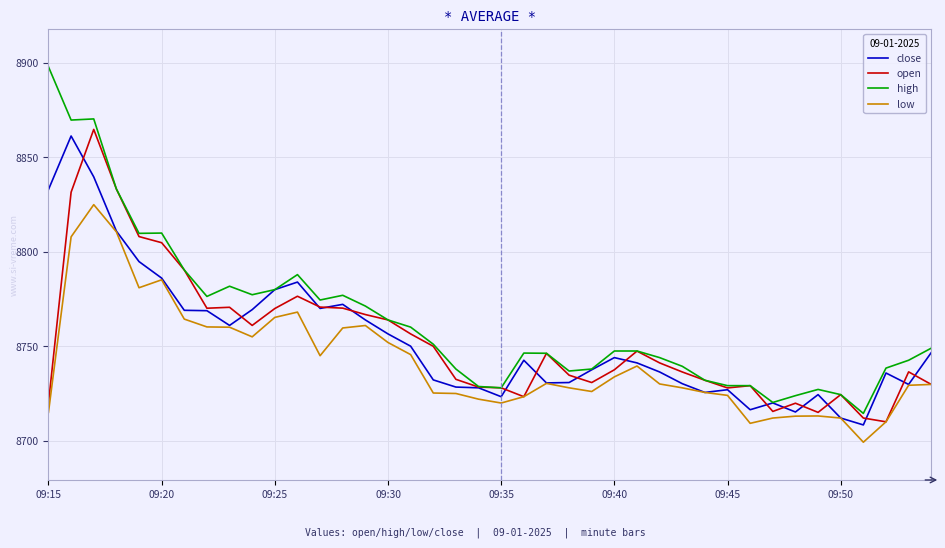

Which series has the widest spread of values?

high